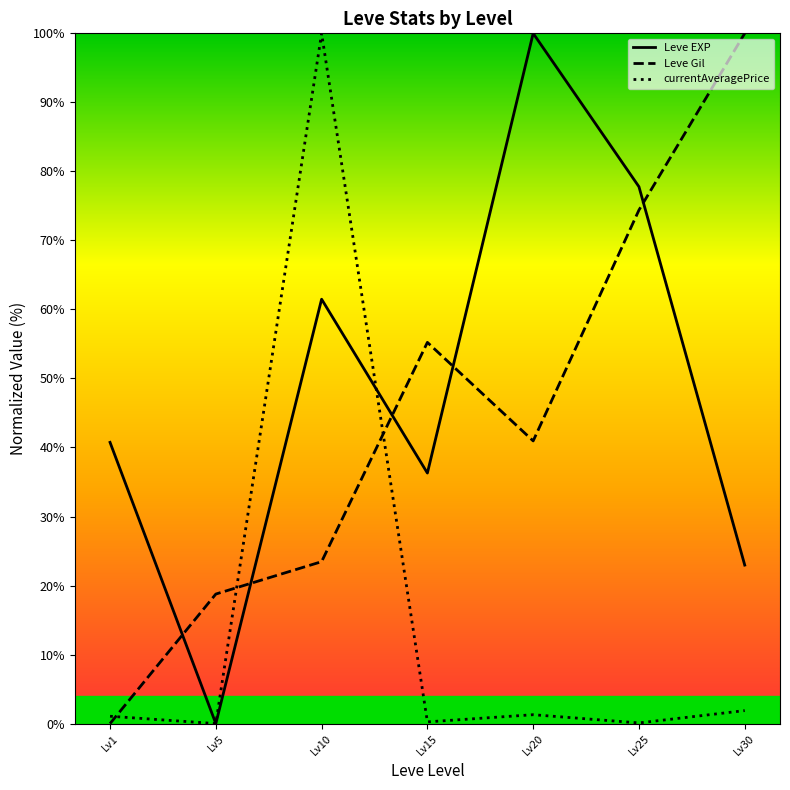

What is the total value across all series at Lv25?

152.3